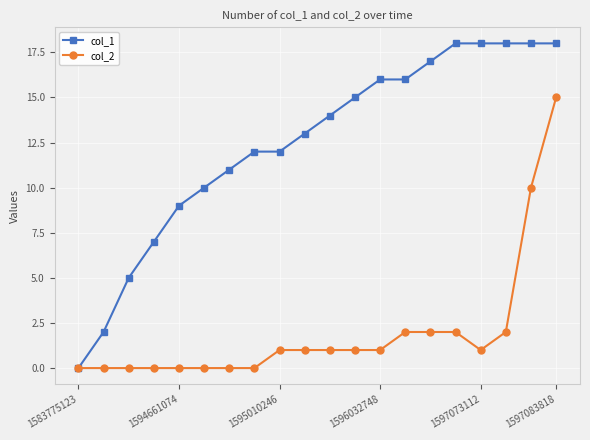

Does the chart display data point markers on the line(s)?

Yes